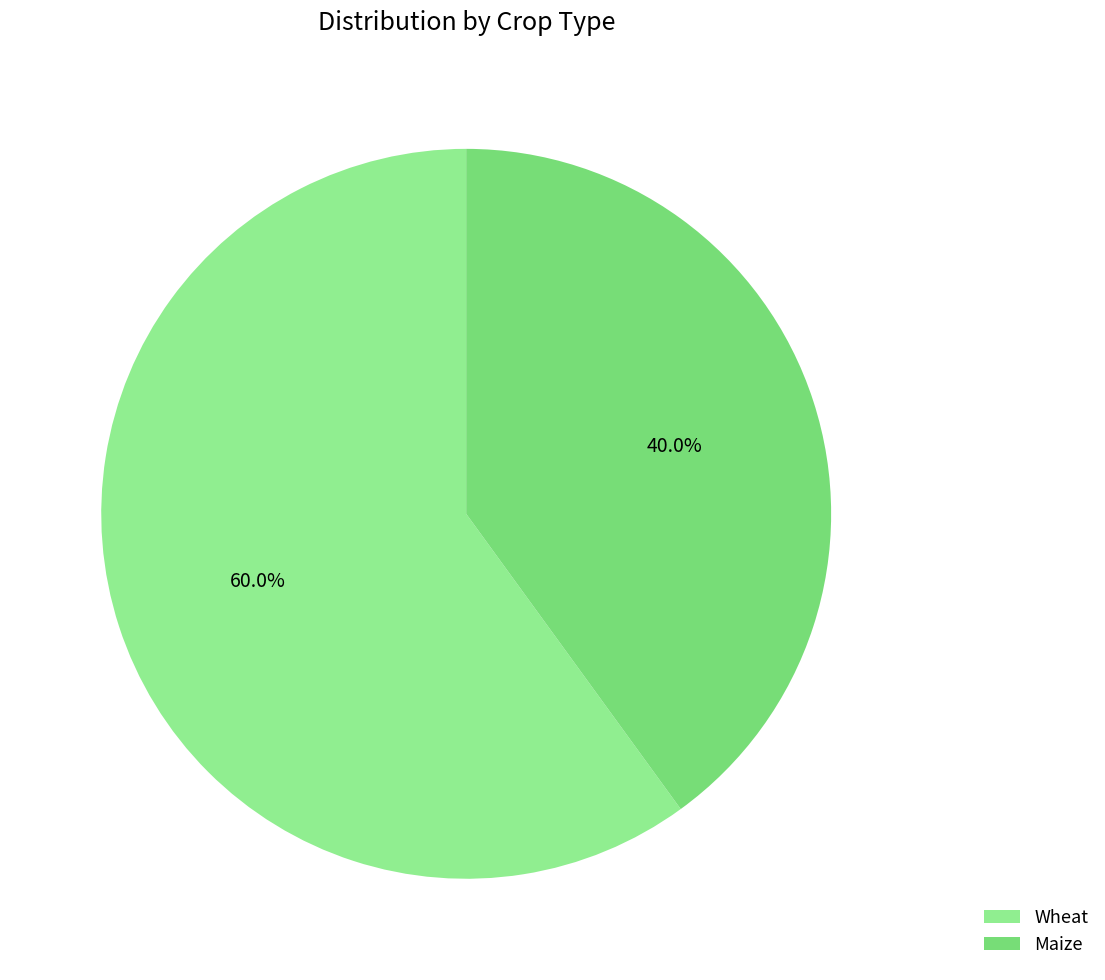

What percentage do Maize and Wheat together represent?

100.0%